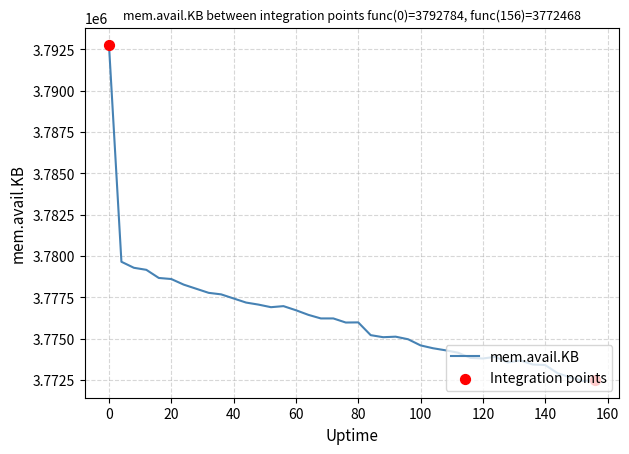

What is the smallest value displayed?

3772436